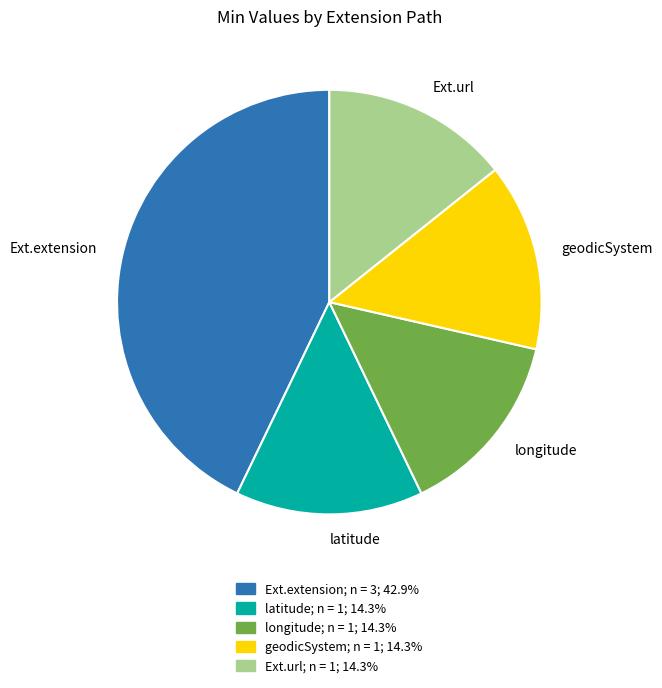

Is Ext.url the majority of the pie?

No